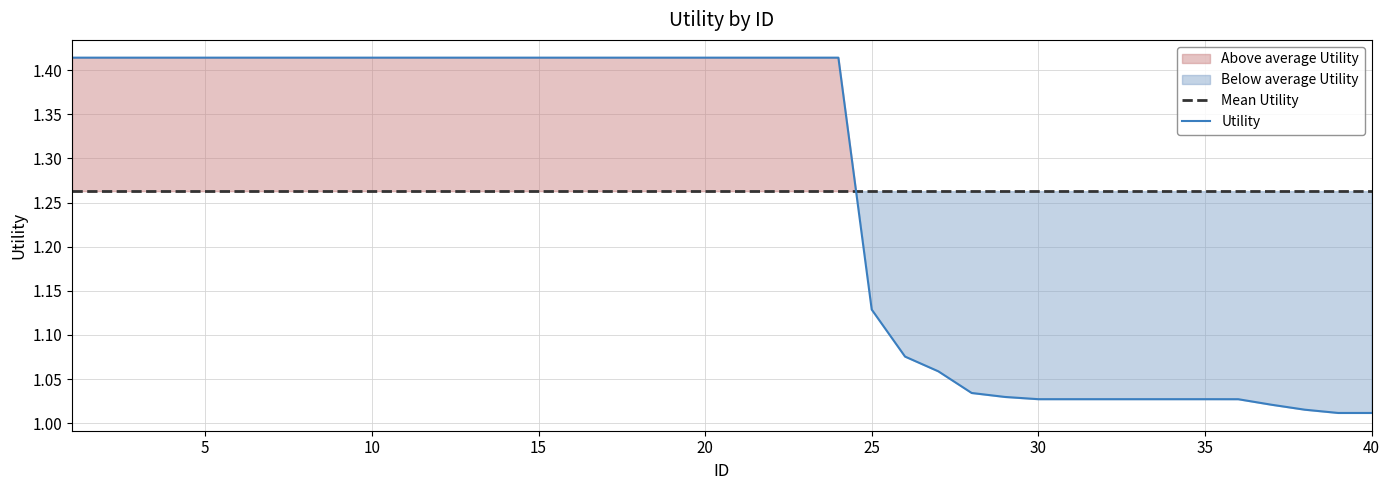

True or false: Mean Utility and Utility cross at least once.

True